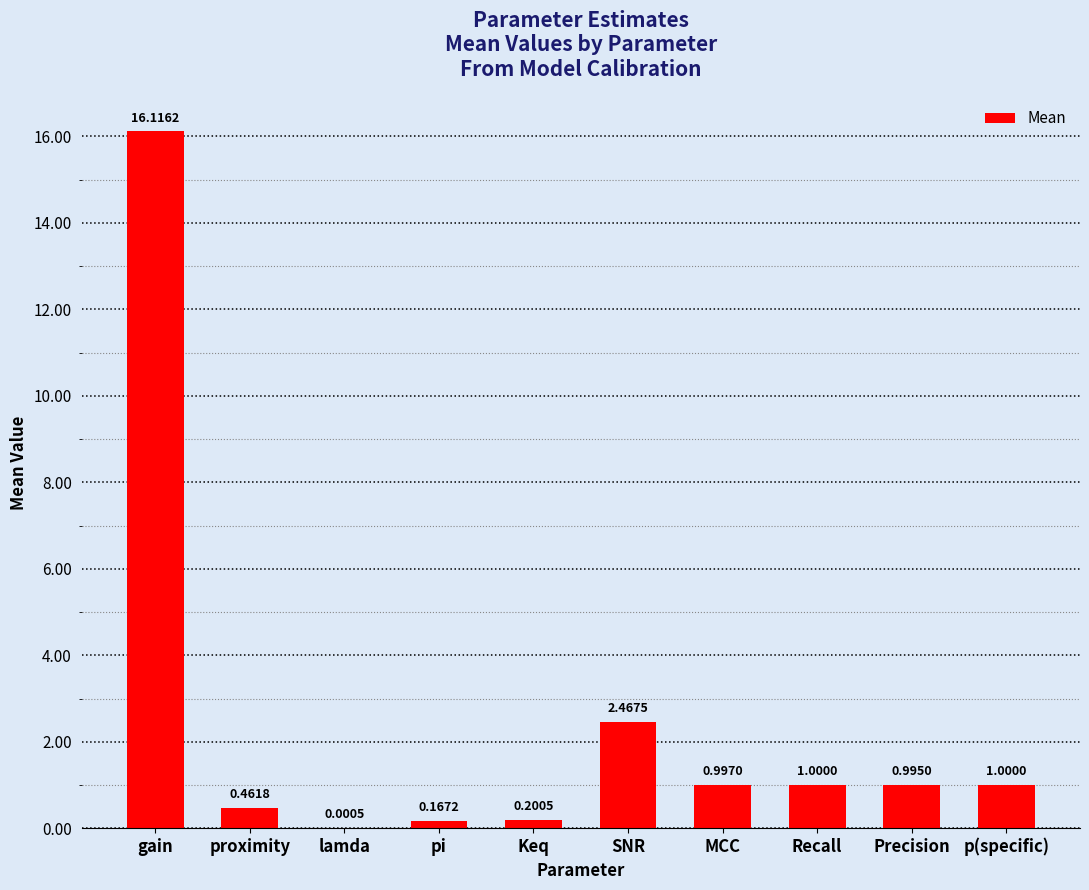

What is the sum of the values at lamda and MCC?

1.0